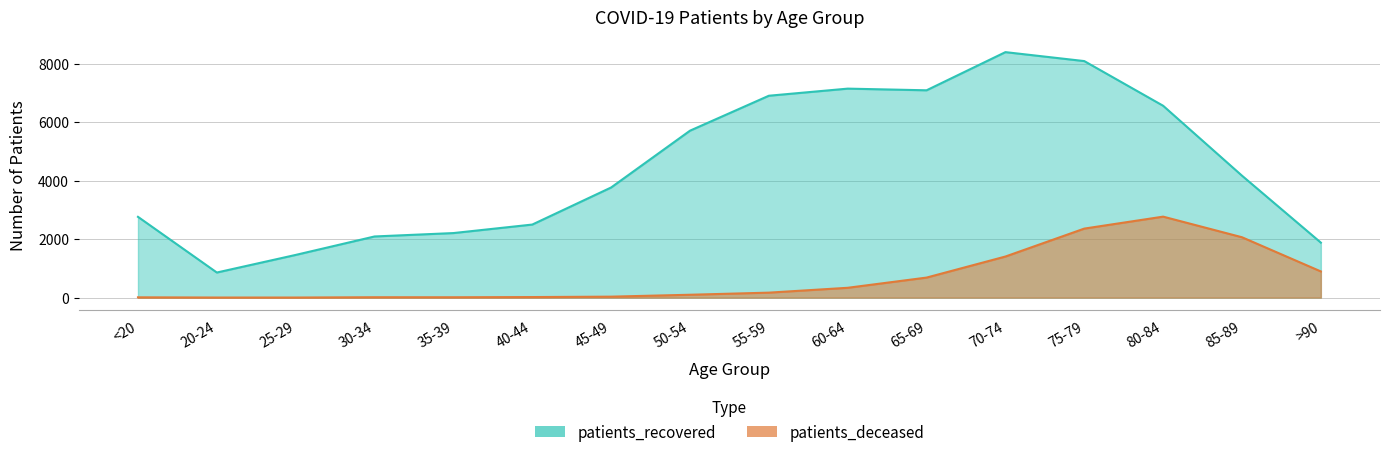

Is it true that patients_recovered equals 3646 at 35-39?

False